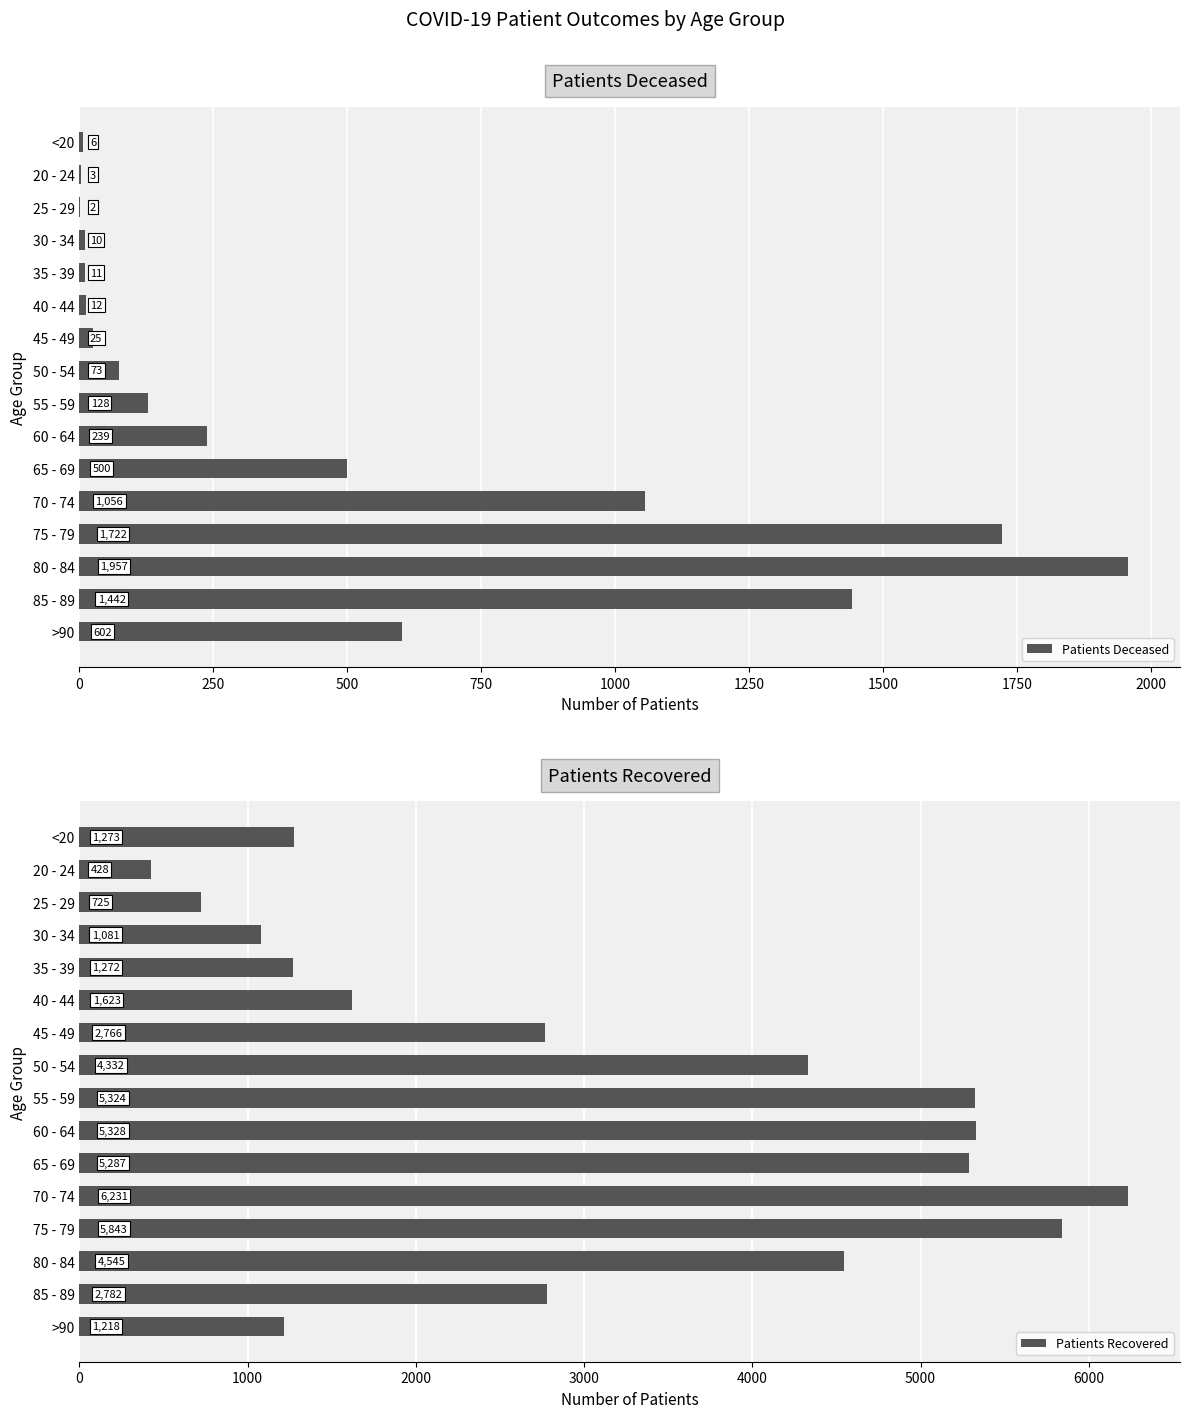

List the series in order of their overall mean, lowest first.

Patients Deceased, Patients Recovered